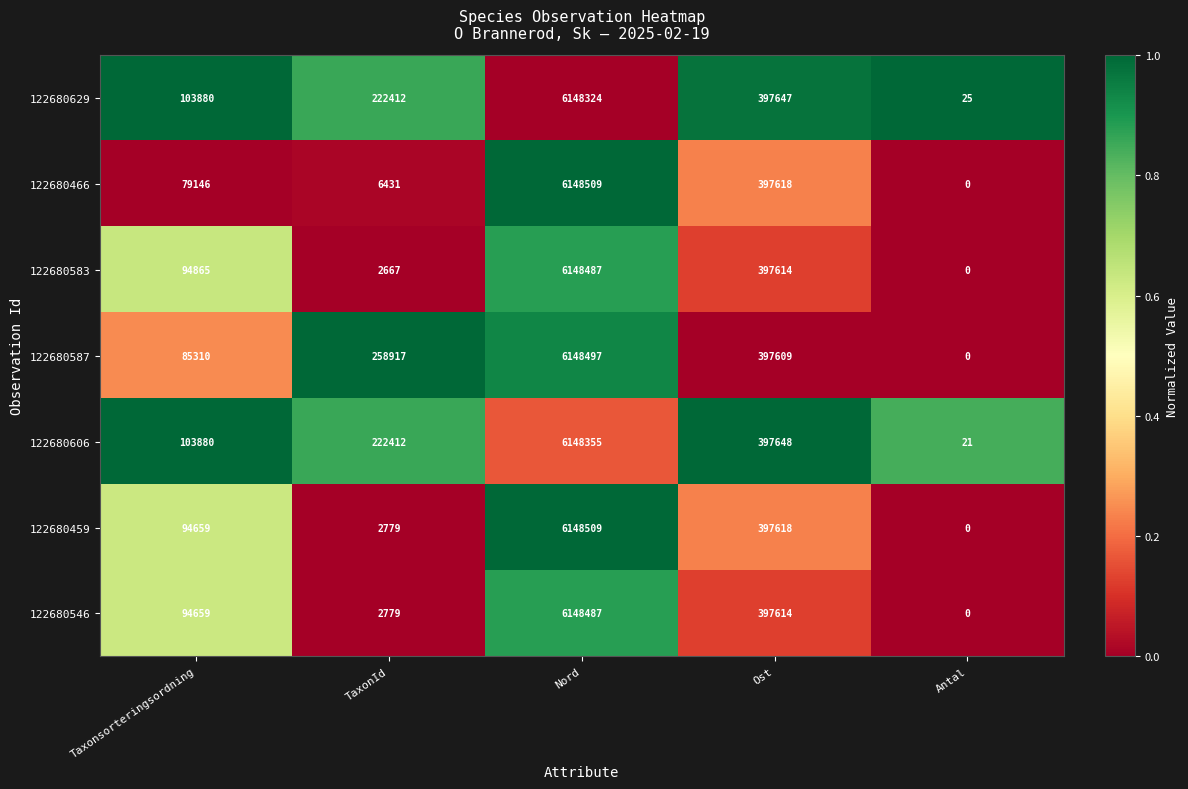

At which category is the sum across all series the highest?

Nord